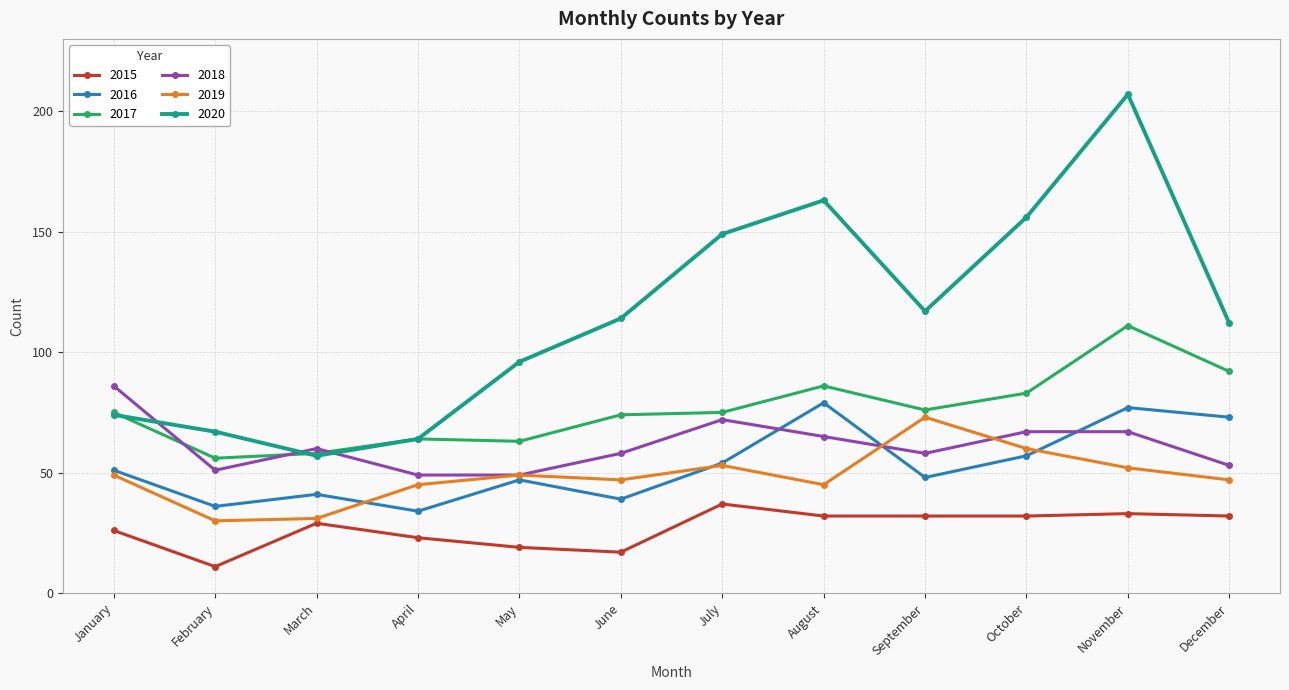

What is the value of the 2017 point at the 6th from the left?

74